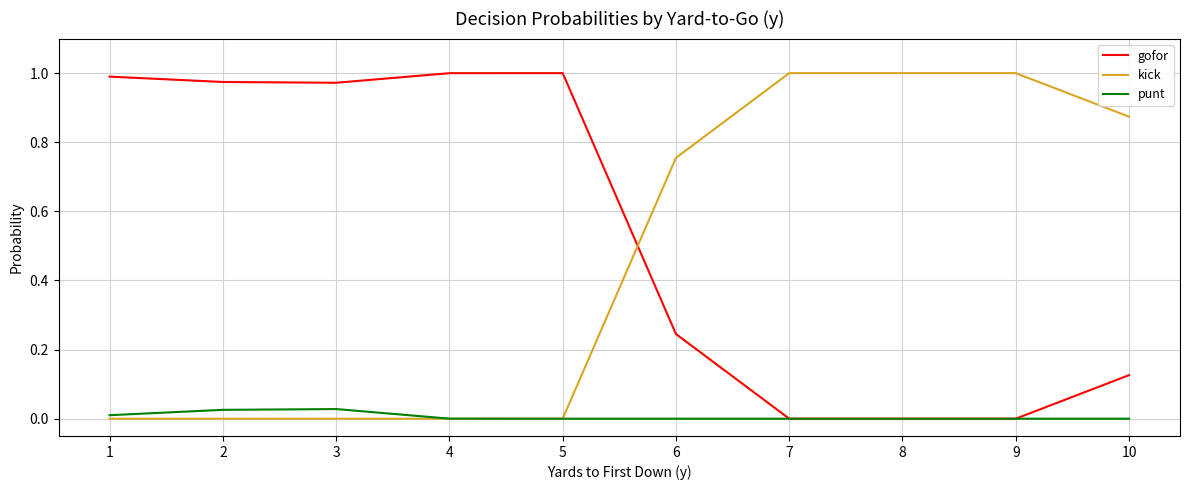

True or false: gofor and kick cross at least once.

True